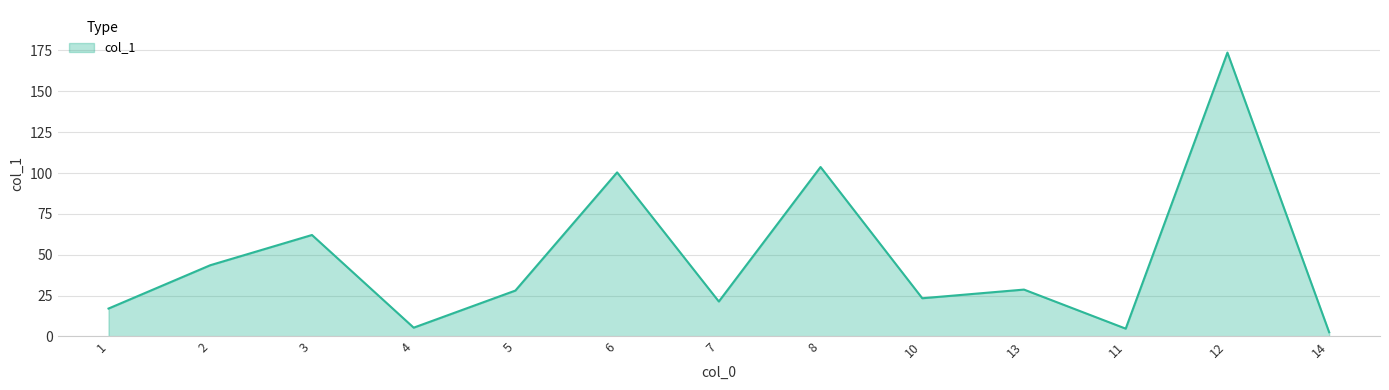

What is the ratio of the value at 8 to the value at 13?

3.6